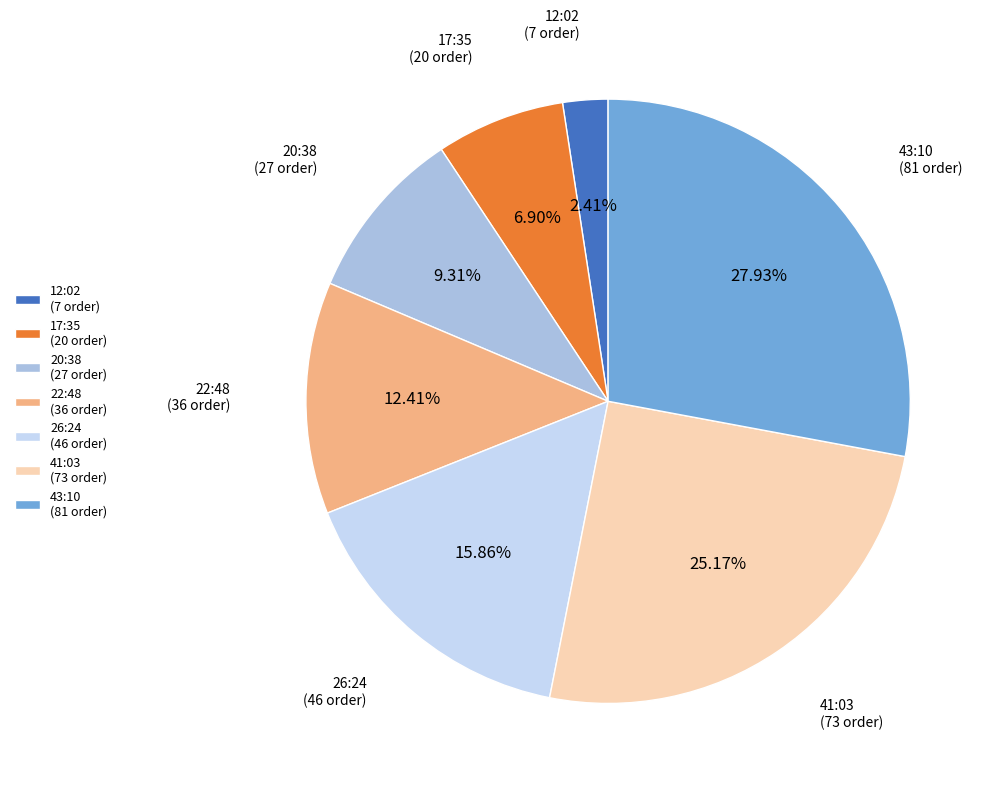

To the nearest percent, what percentage of the pie is 41:03?

25%